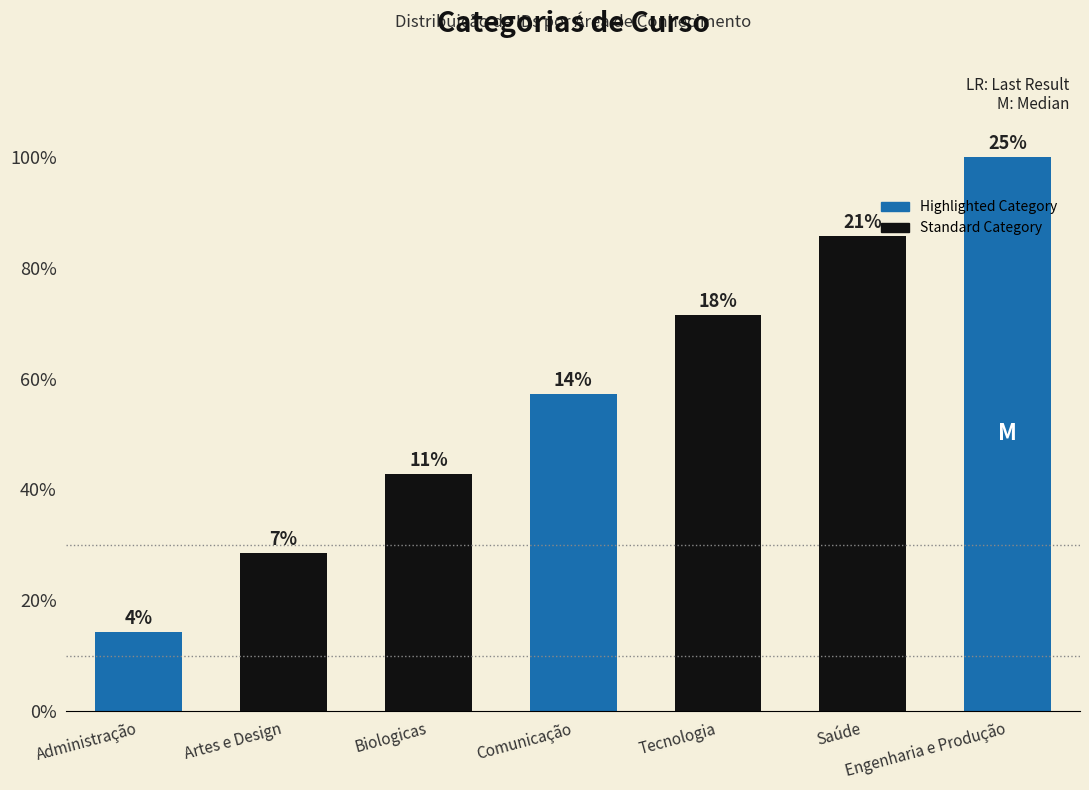

Does the chart contain any negative values?

No